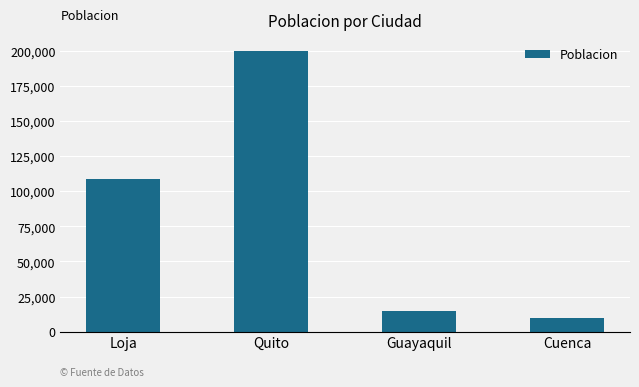

What is the label of the 4th bar from the right?

Loja